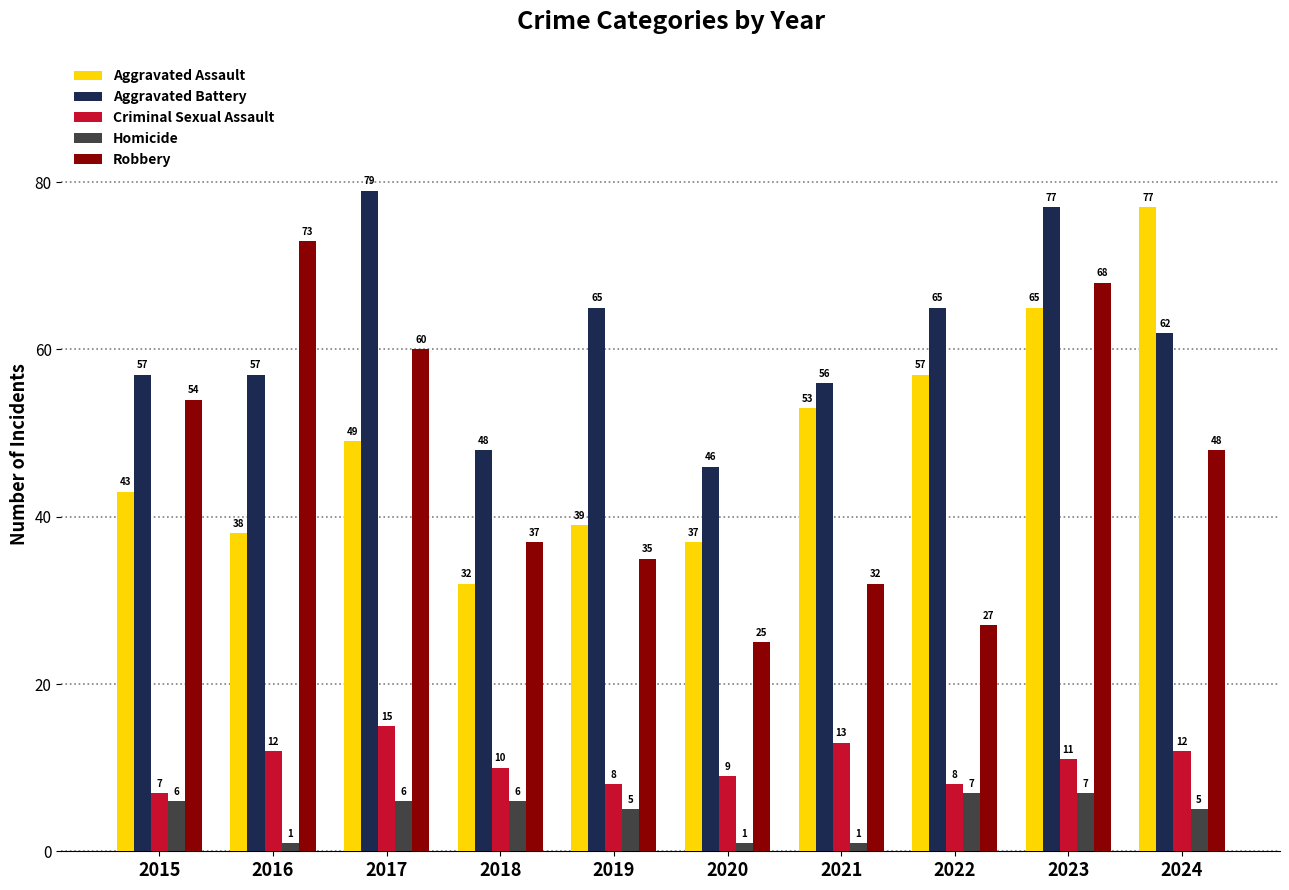

What value does the Criminal Sexual Assault series have at 2022?

8